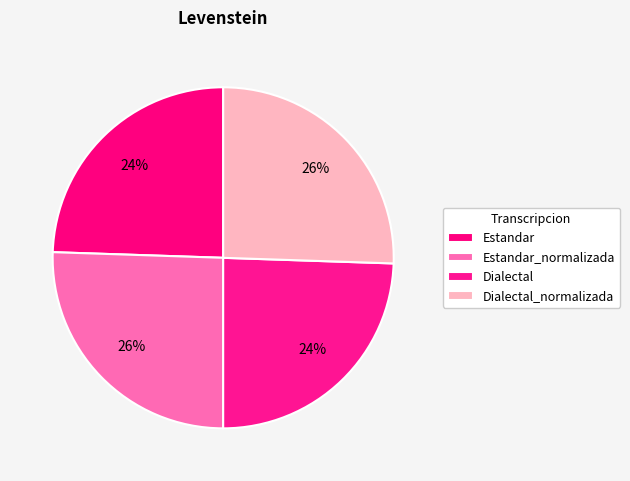

To the nearest percent, what percentage of the pie is Dialectal_normalizada?

26%